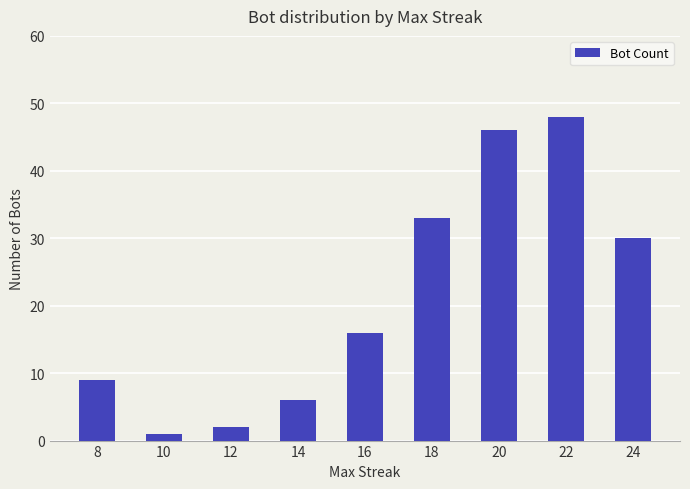

What is the average value?

21